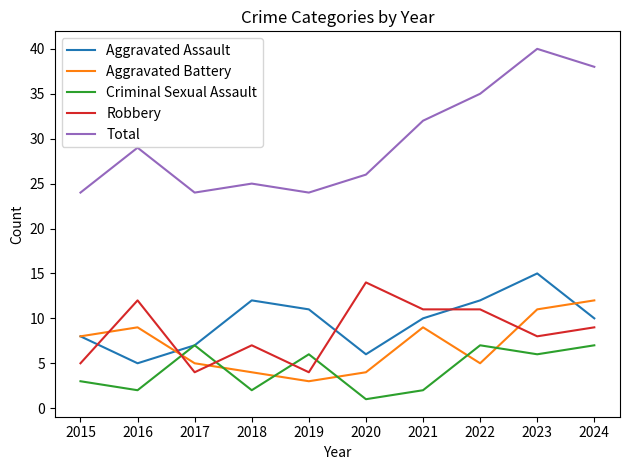

At which label does Criminal Sexual Assault reach its minimum?

2020